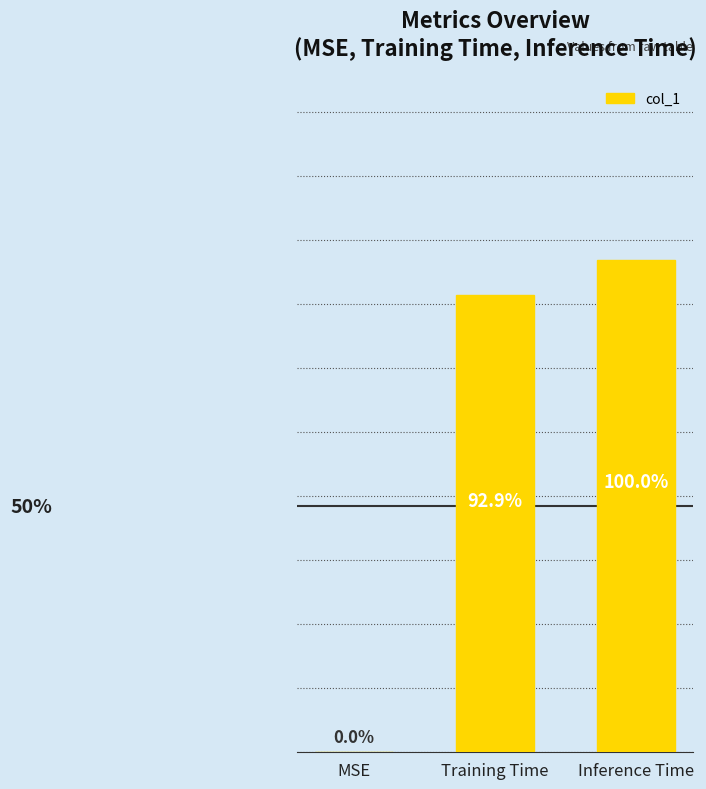

What is the difference between the maximum and minimum values?

0.8